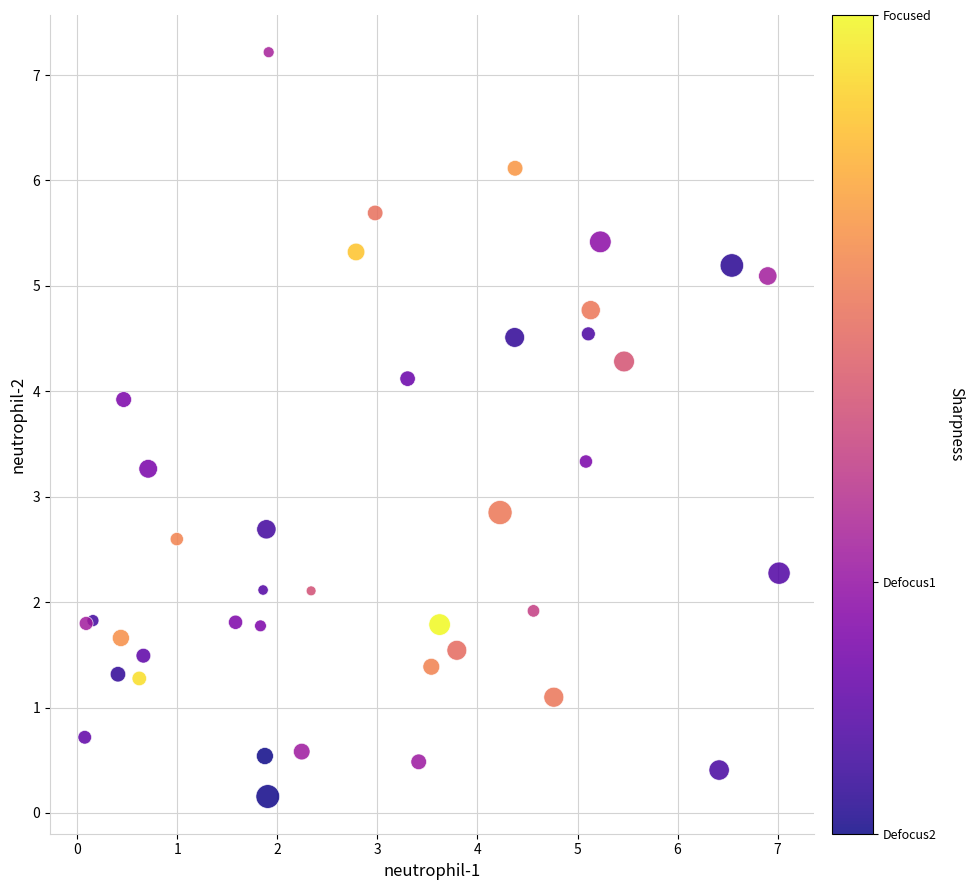

What Y value in the scatter plot is closest to 3?

2.9